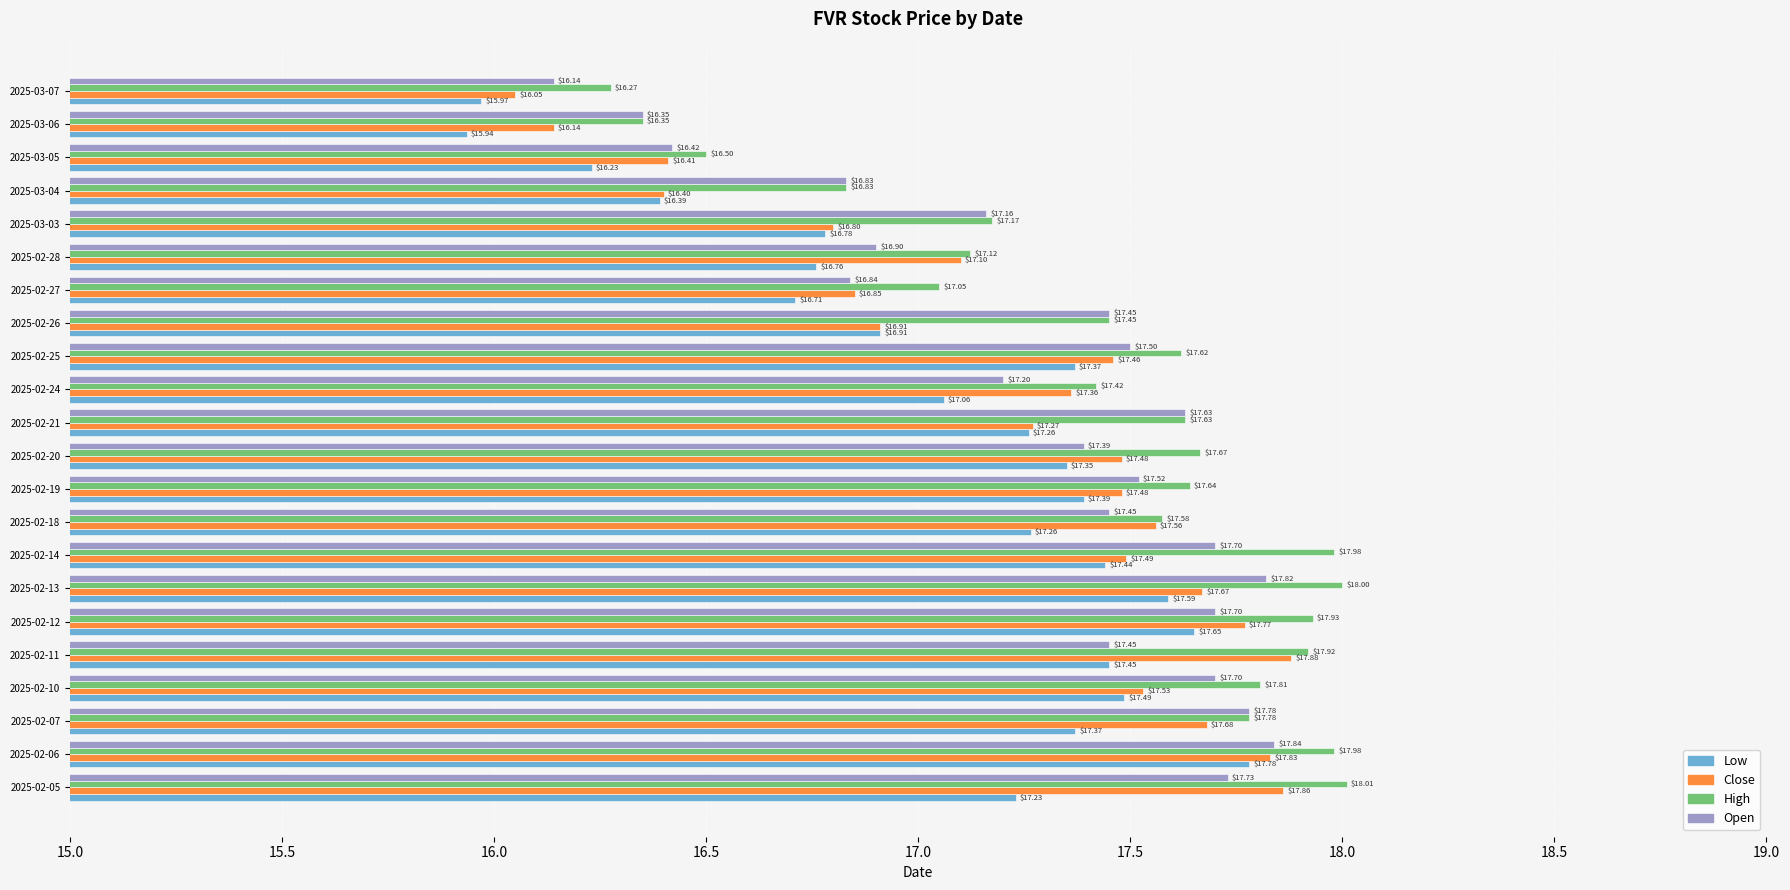

Which series has the largest range (max minus min)?

Low